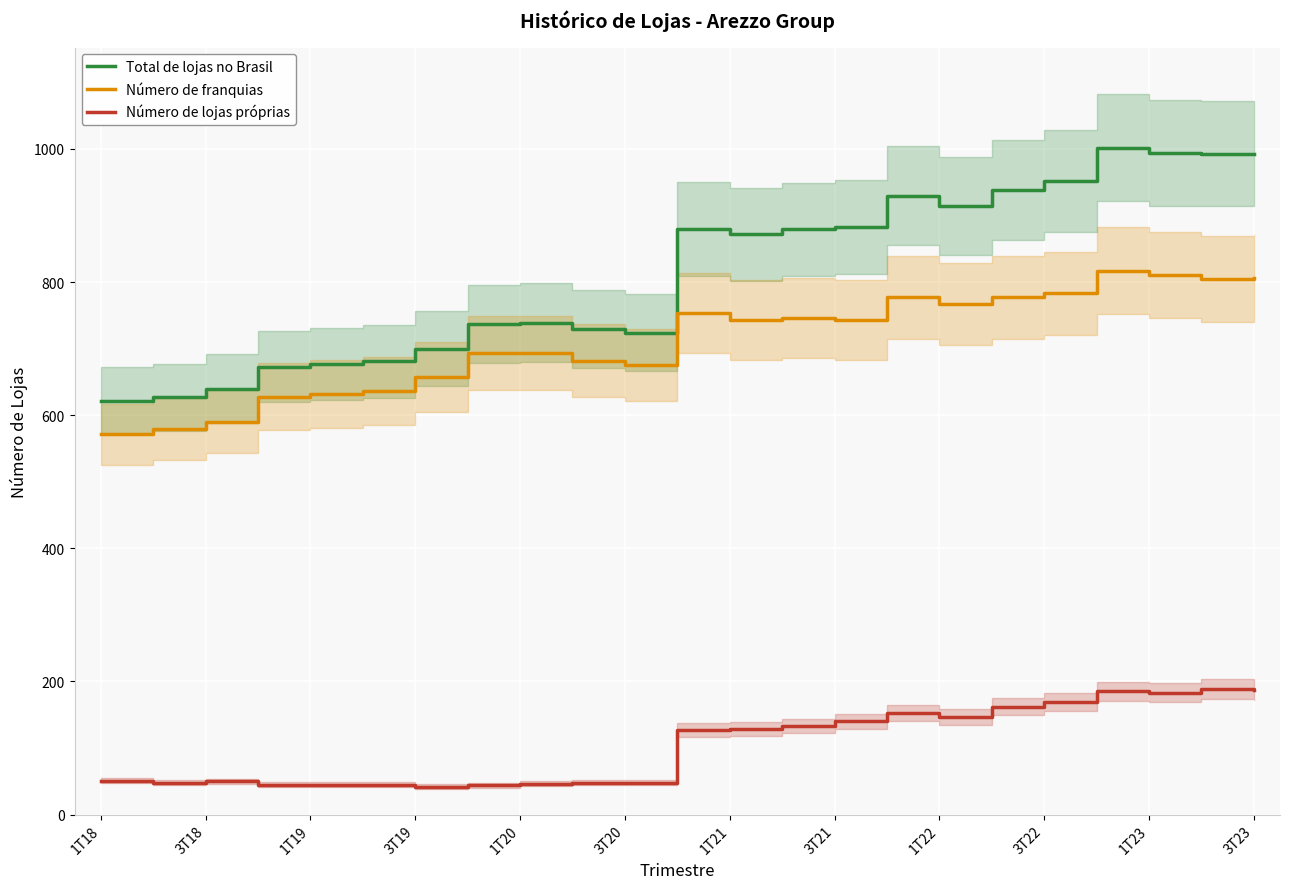

True or false: Número de franquias and Número de lojas próprias cross at least once.

False